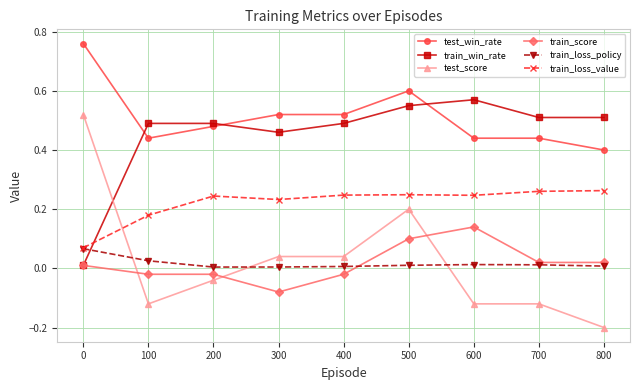

What is the sum of the test_score values at 800 and 400?

-0.2